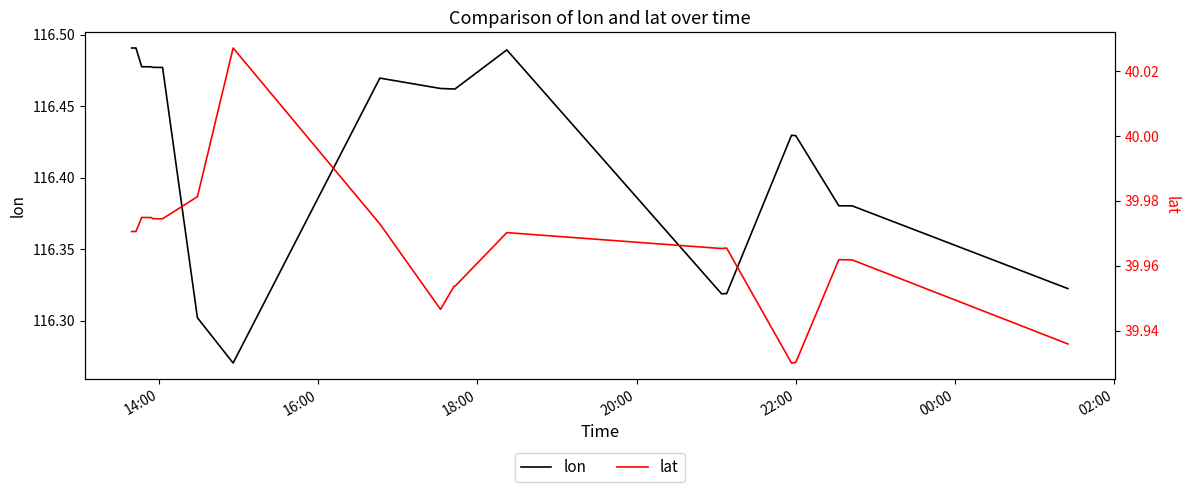

True or false: lat and lon cross at least once.

False